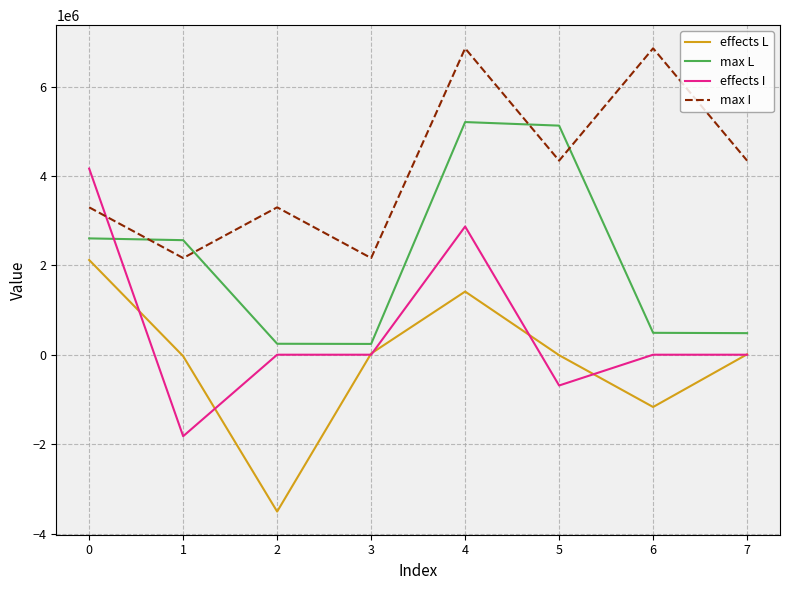

True or false: effects L and max I intersect in this chart.

False